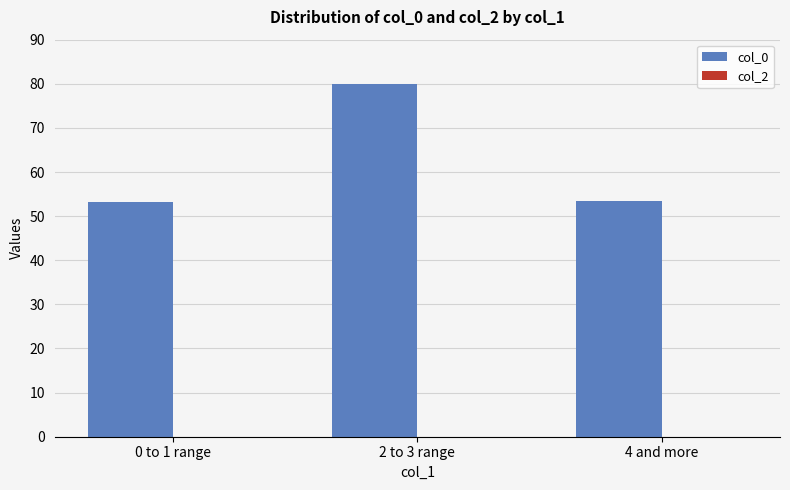

What is the maximum value shown in the chart?

80.0